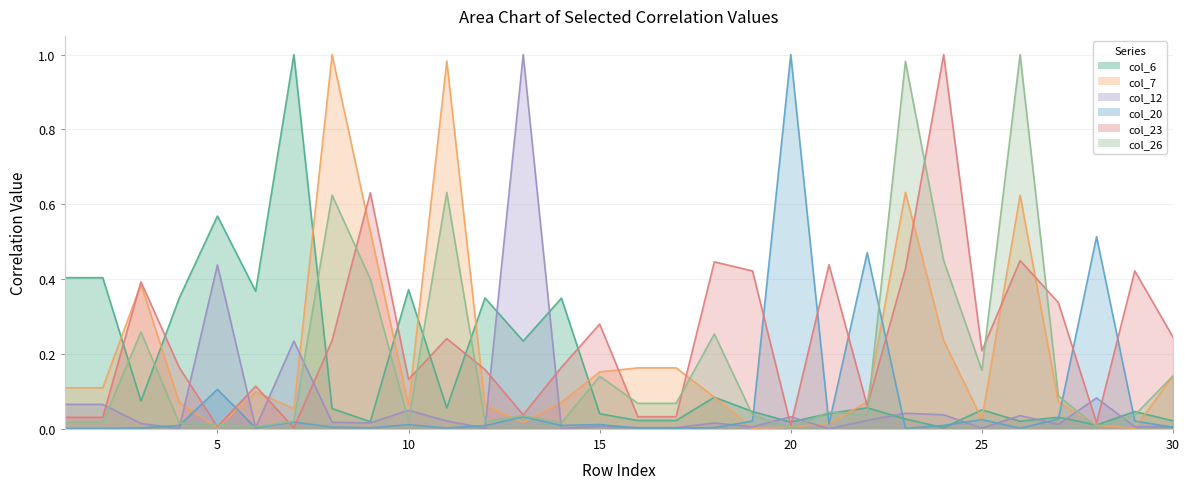

Where is the first local minimum for col_23?

5